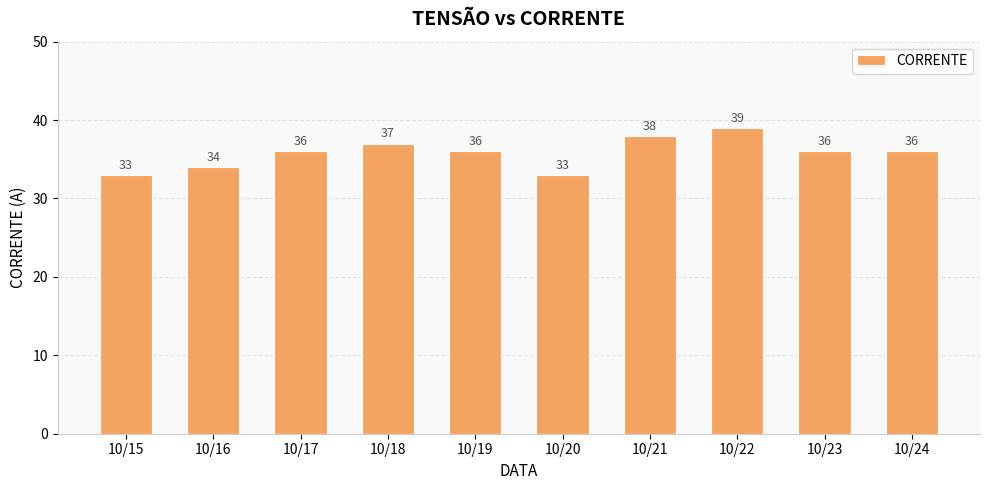

Which has a higher value, 10/20 or 10/16?

10/16